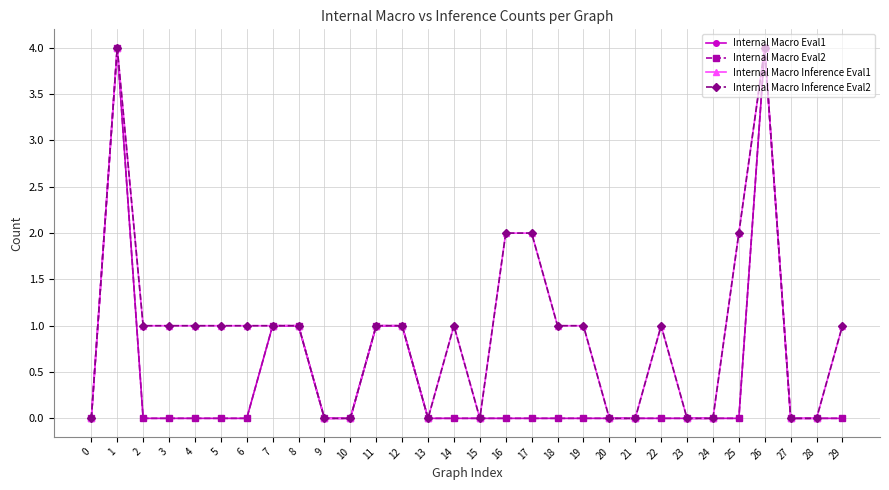

What is the total value across all series at 1?

16